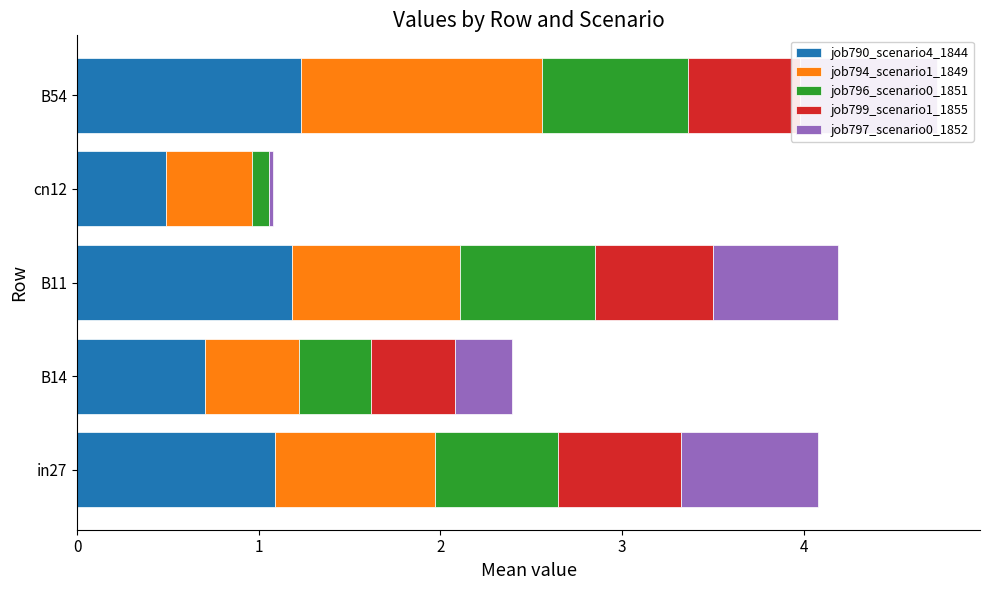

How many data points in job790_scenario4_1844 are above 1?

3